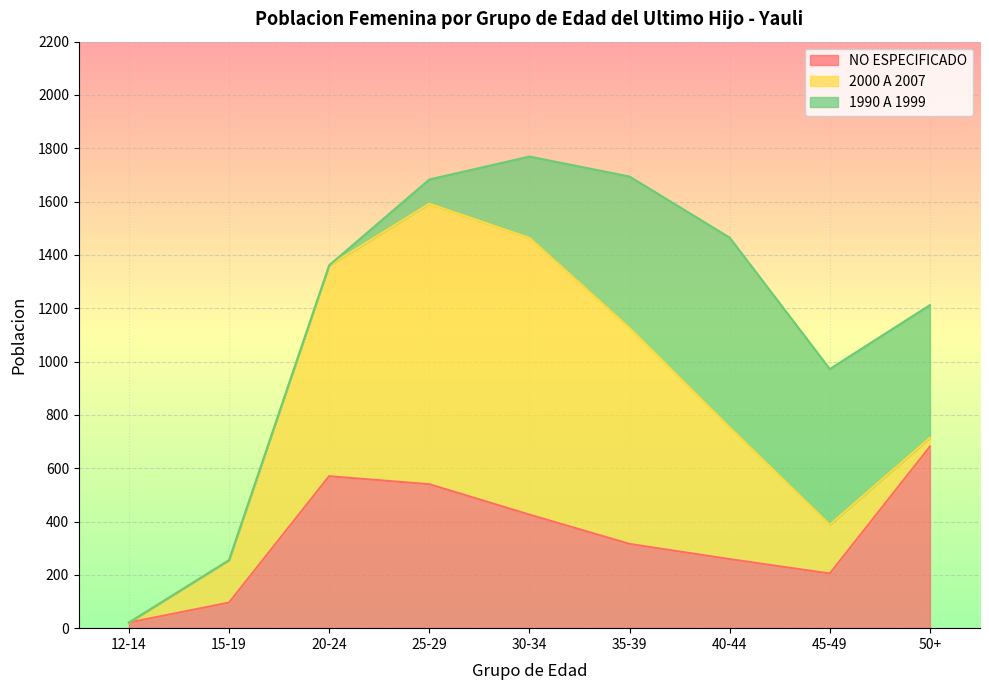

How many intersections are there between 1990 A 1999 and NO ESPECIFICADO?

2